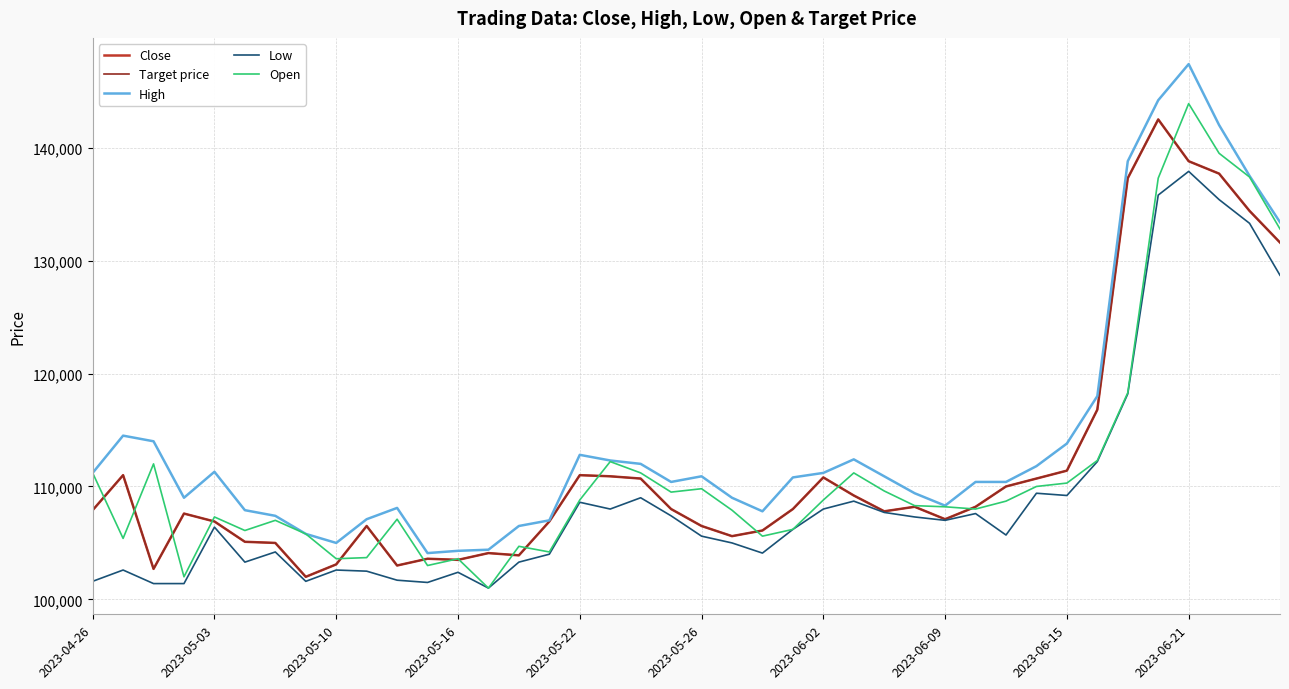

Does the chart have visible grid lines?

Yes